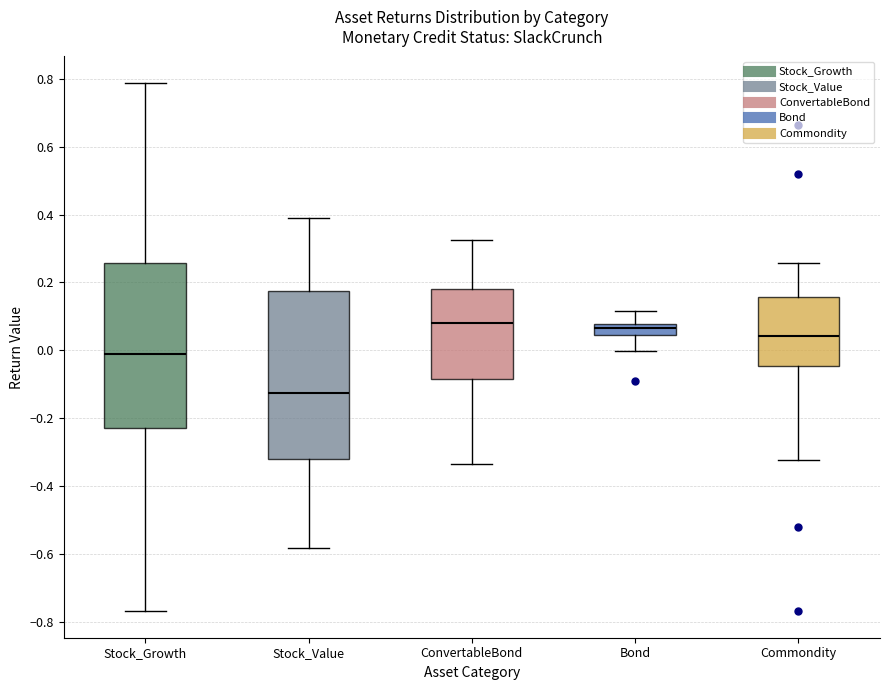

Reading left to right, read every box against the y-axis: the position of its median line, the range the box covers, and the ends of its whiskers. The values are not printed on the chart, so give them approximately, as read against the axis.

Stock_Growth: median -0.02, box -0.22 to 0.26, whiskers -0.76 to 0.78
Stock_Value: median -0.12, box -0.32 to 0.18, whiskers -0.58 to 0.38
ConvertableBond: median 0.08, box -0.08 to 0.18, whiskers -0.34 to 0.32
Bond: median 0.06, box 0.04 to 0.08, whiskers 0.00 to 0.12
Commondity: median 0.04, box -0.04 to 0.16, whiskers -0.32 to 0.26